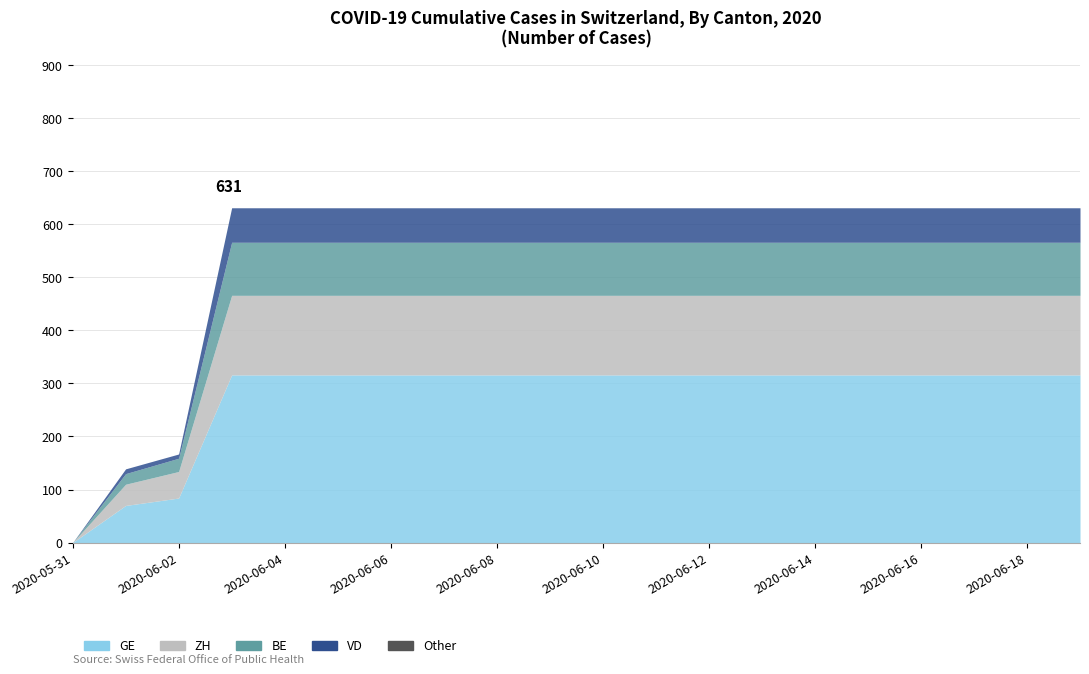

True or false: CH has a value of 631 at 2020-06-13.

True